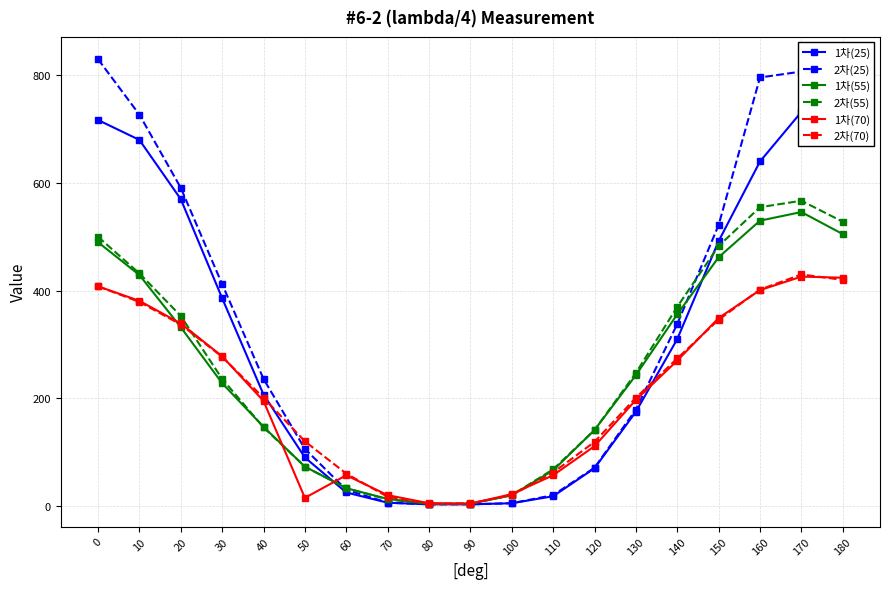

The 1차(25) series shows 70 at 120. True or false?

True